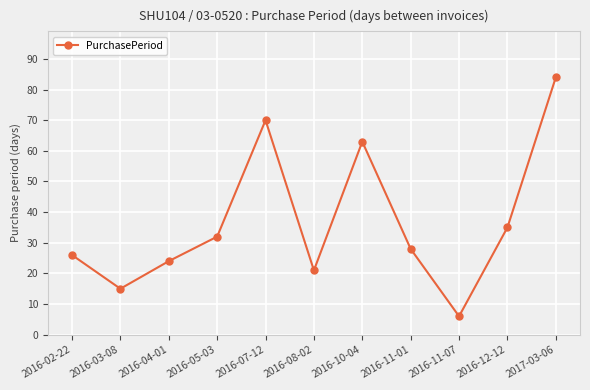

What is the average value?

37